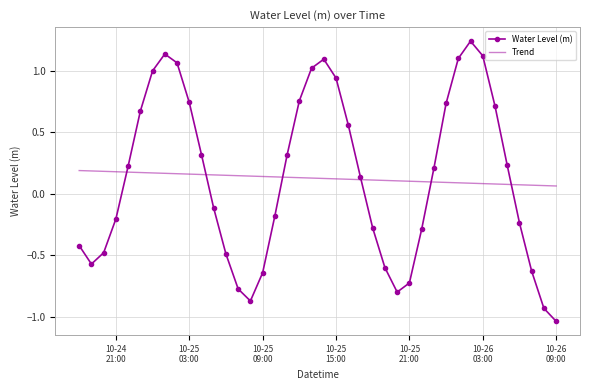

Which series has the widest spread of values?

Water Level (m)